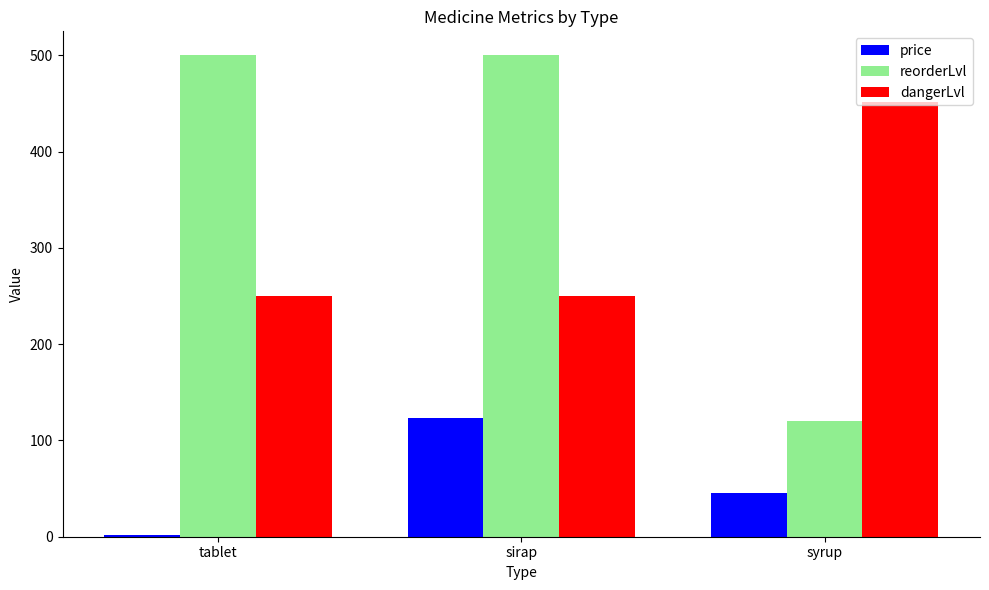

Does the chart contain stacked bars?

No